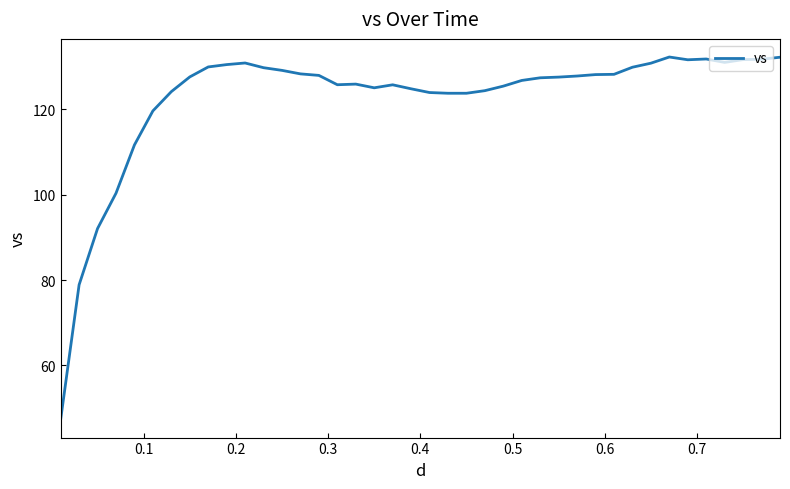

What is the smallest value displayed?

47.3